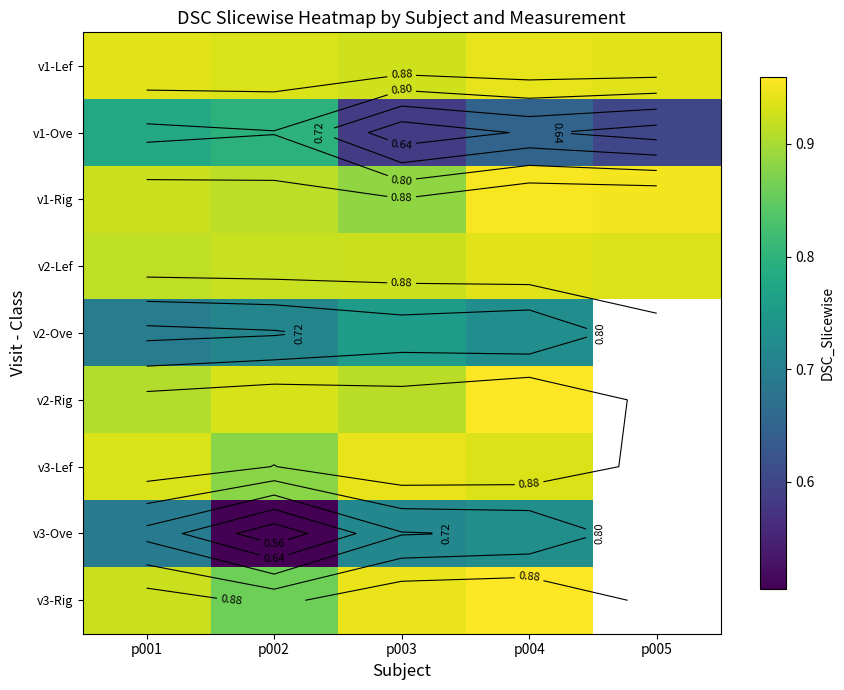

At how many categories does at least one series exceed 0?

5